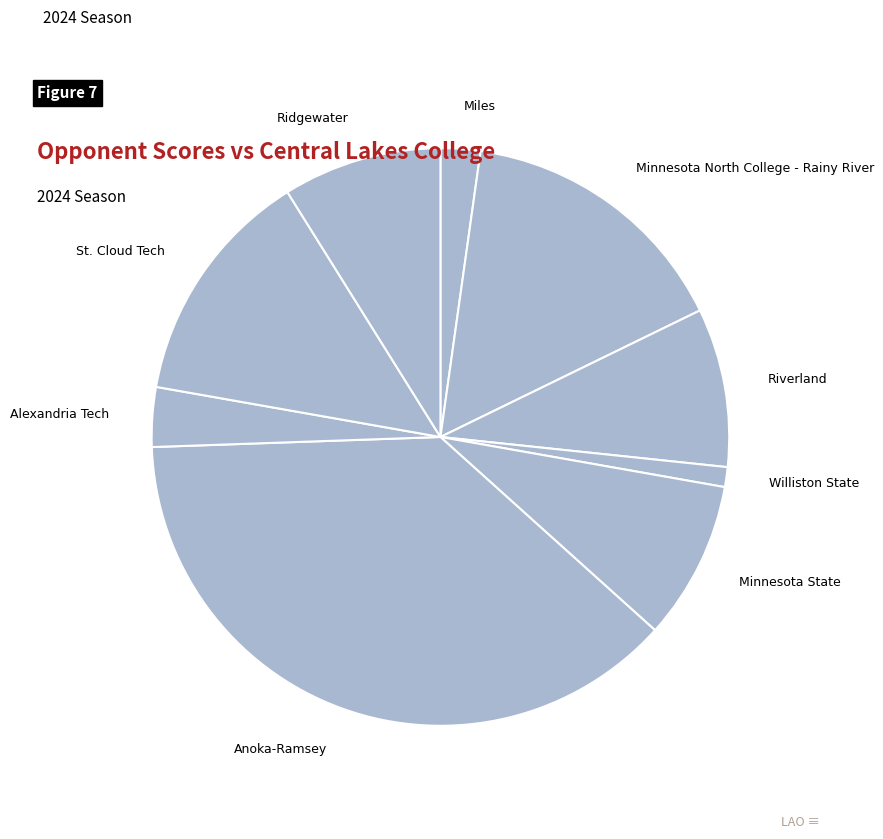

What is the largest slice in the pie chart?

Anoka-Ramsey